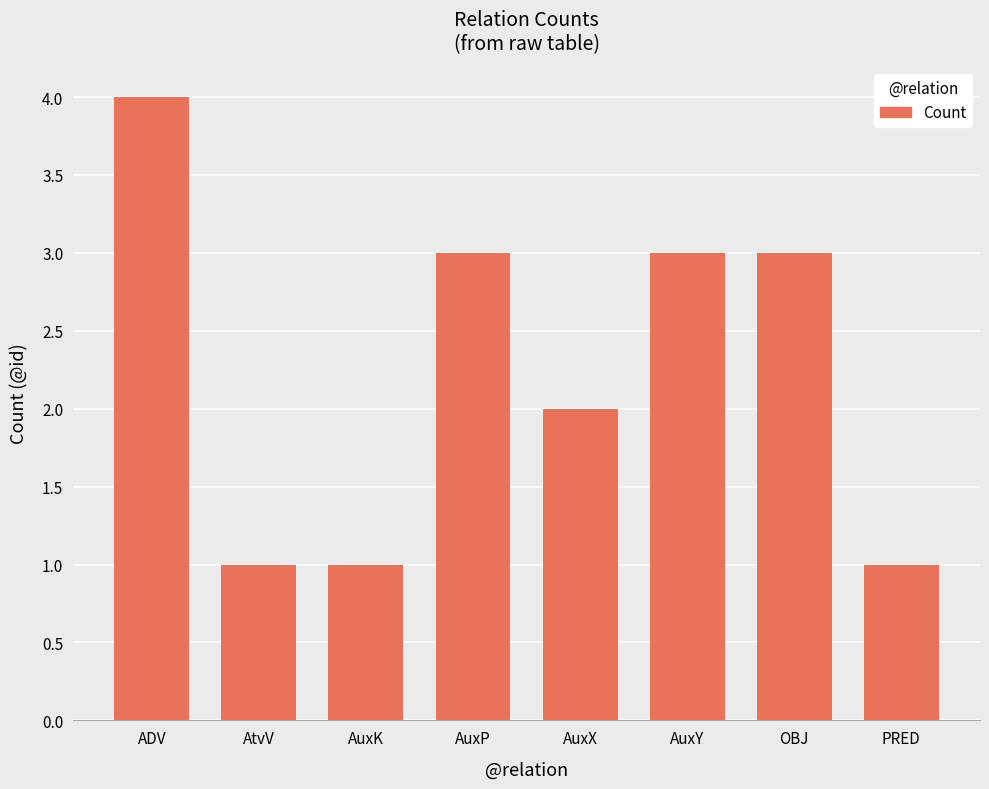

At which category does the chart reach its peak across all series?

ADV